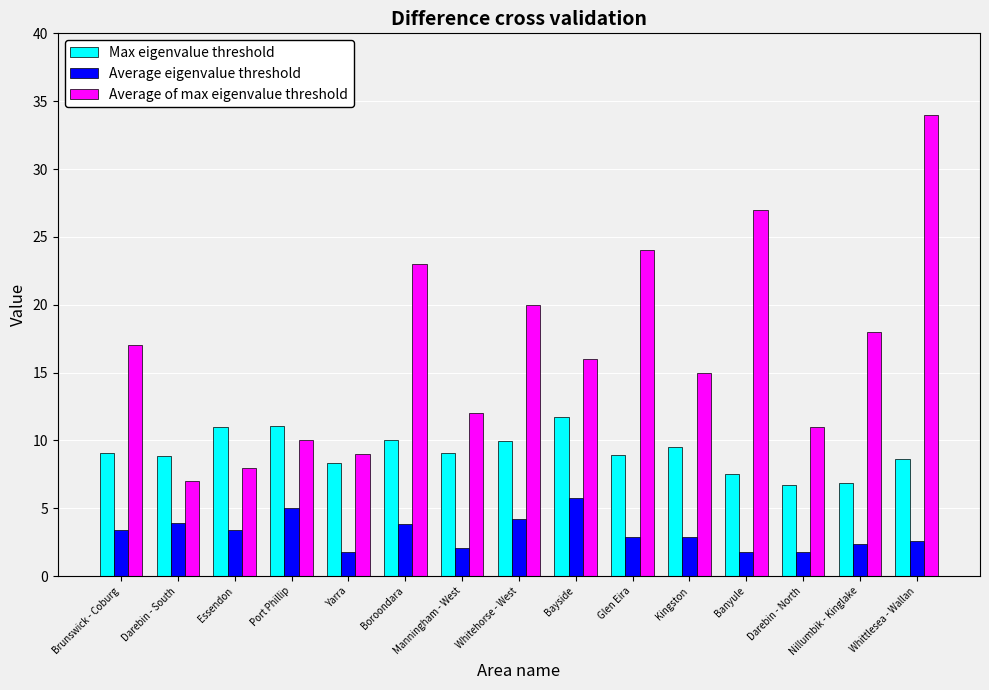

What is the total value across all series at Whittlesea - Wallan?

45.2